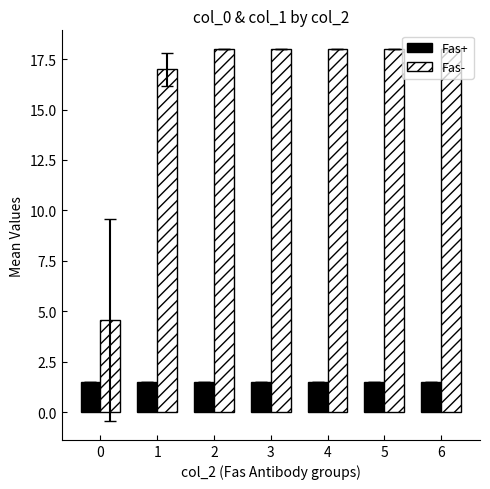

What is the value of the Fas- bar at the 1st from the left?

4.6